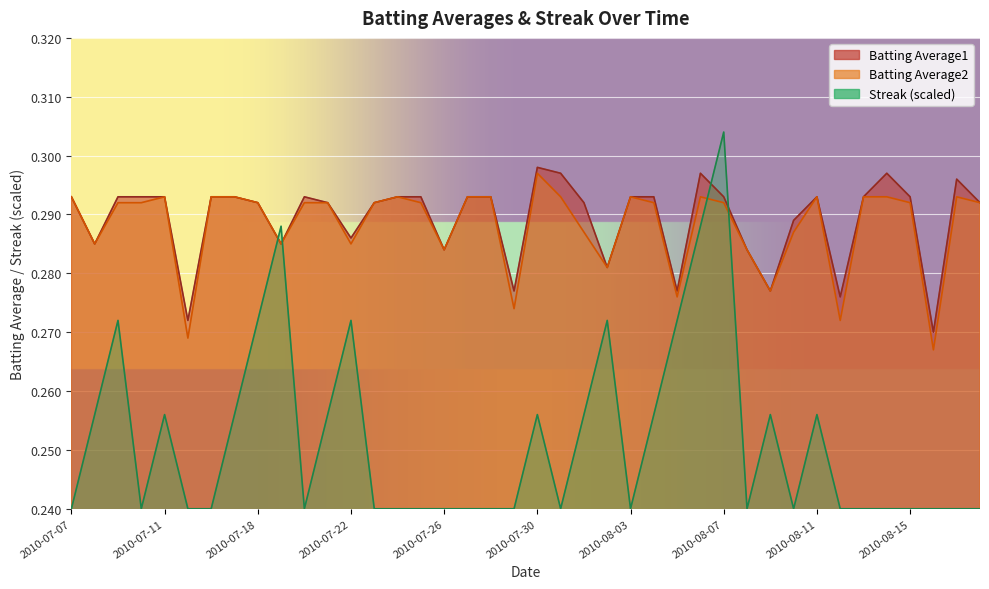

Which series ends up on top after the final intersection of Batting Average2 and Streak?

Batting Average2